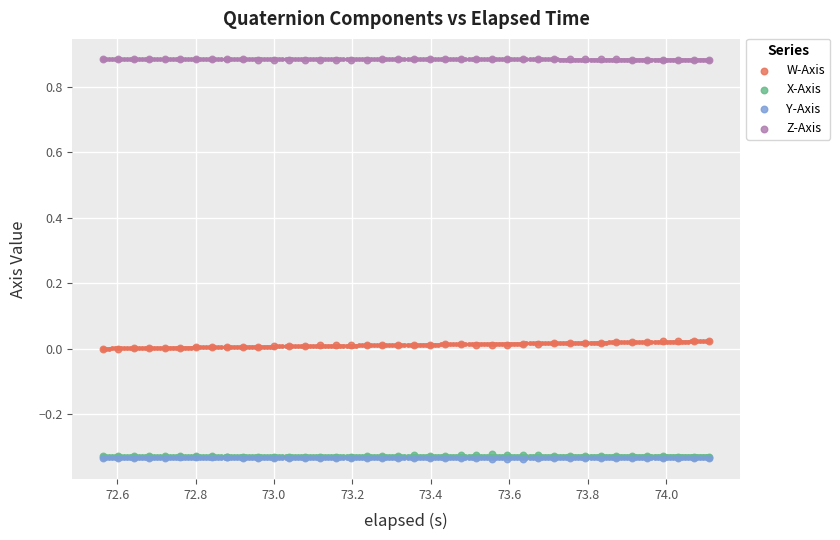

What are all the series names shown in the legend?

W-Axis, X-Axis, Y-Axis, Z-Axis